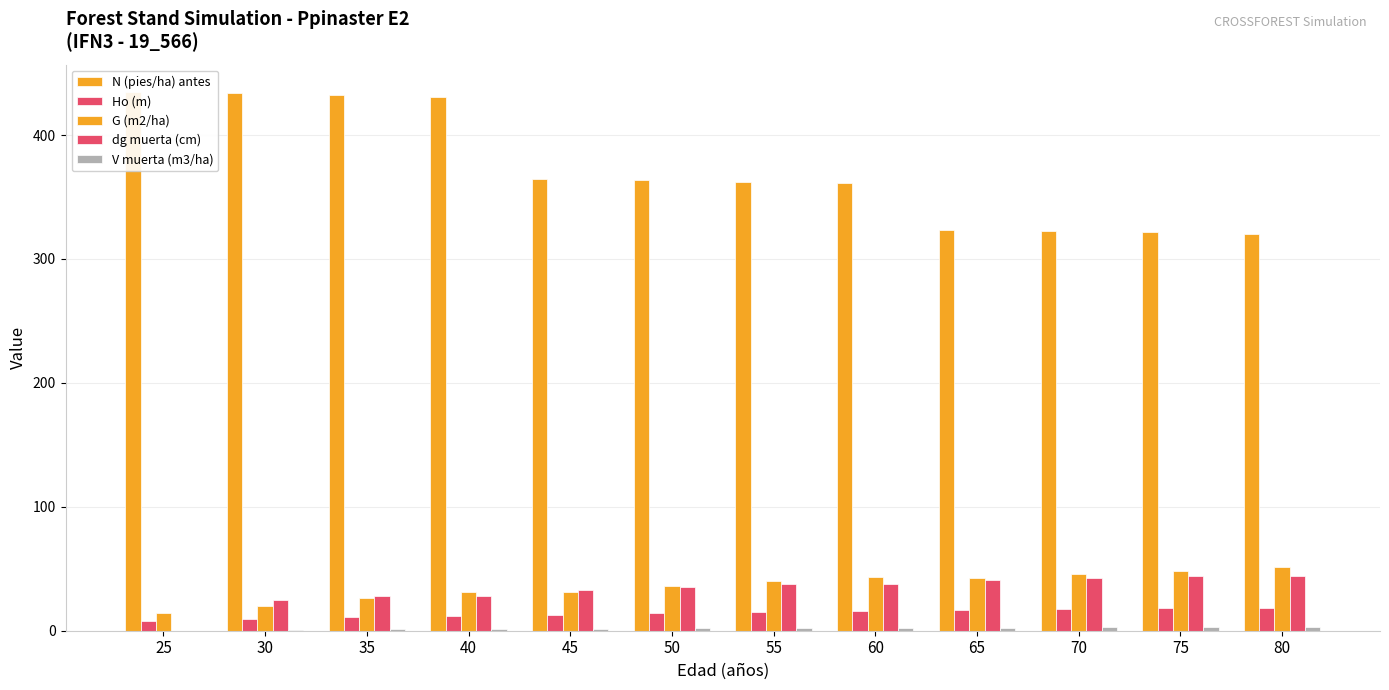

At how many categories does at least one series exceed 257?

12